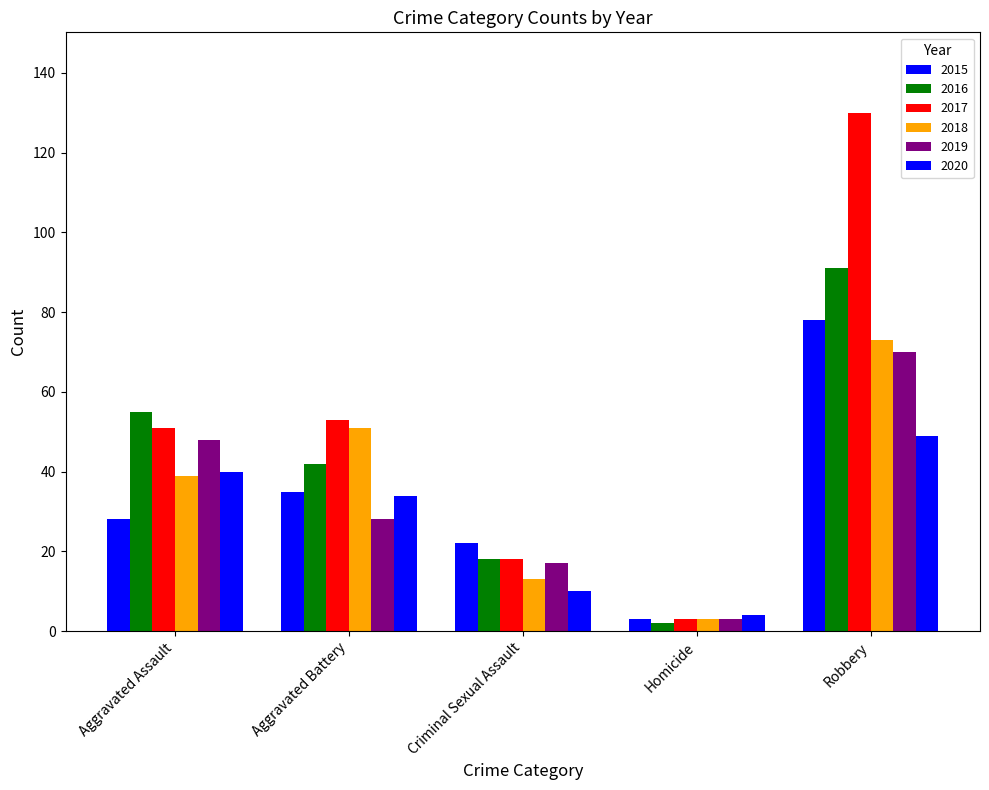

How many values in the 2019 series are below 28?

2